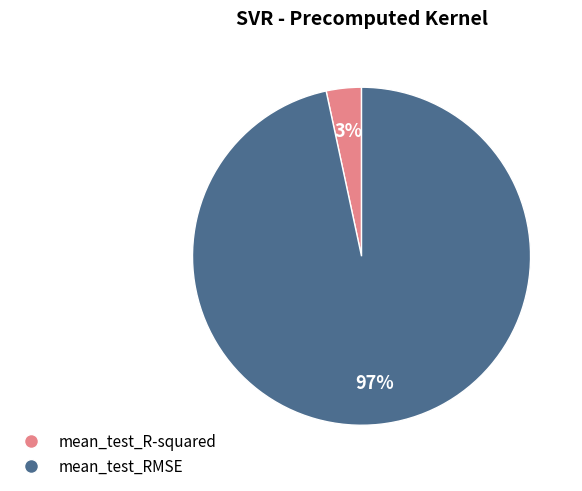

Between mean_test_R-squared and mean_test_RMSE, which is larger?

mean_test_RMSE